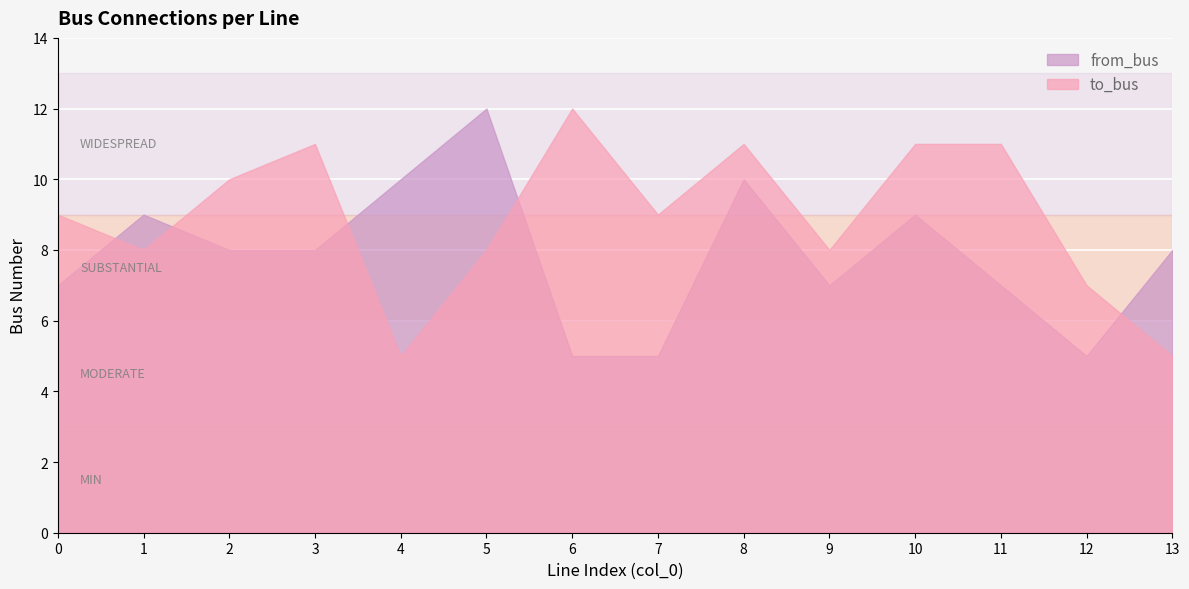

At which label is to_bus closest to 8?

1